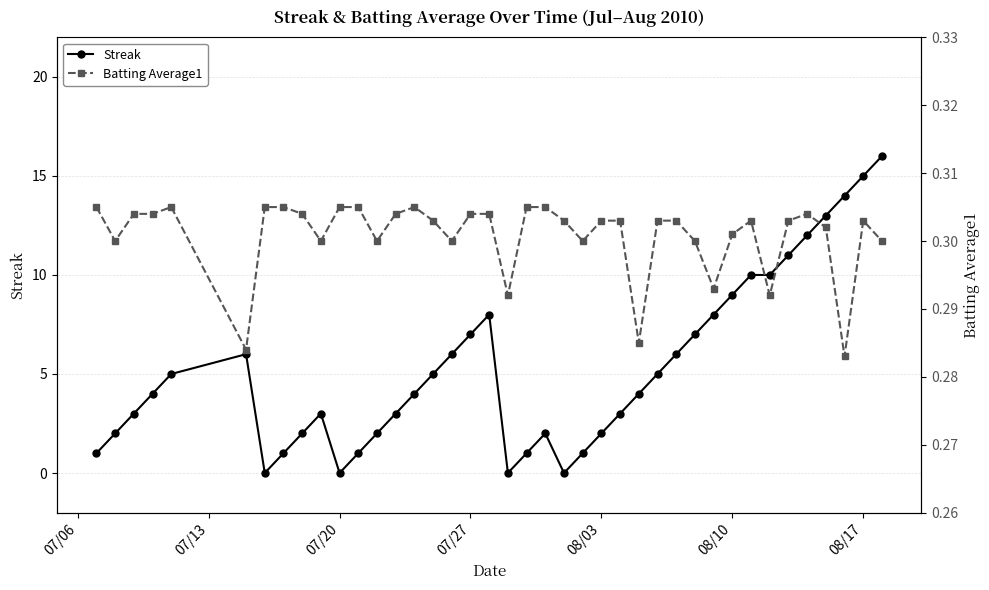

What is the highest value of the Streak series?

16